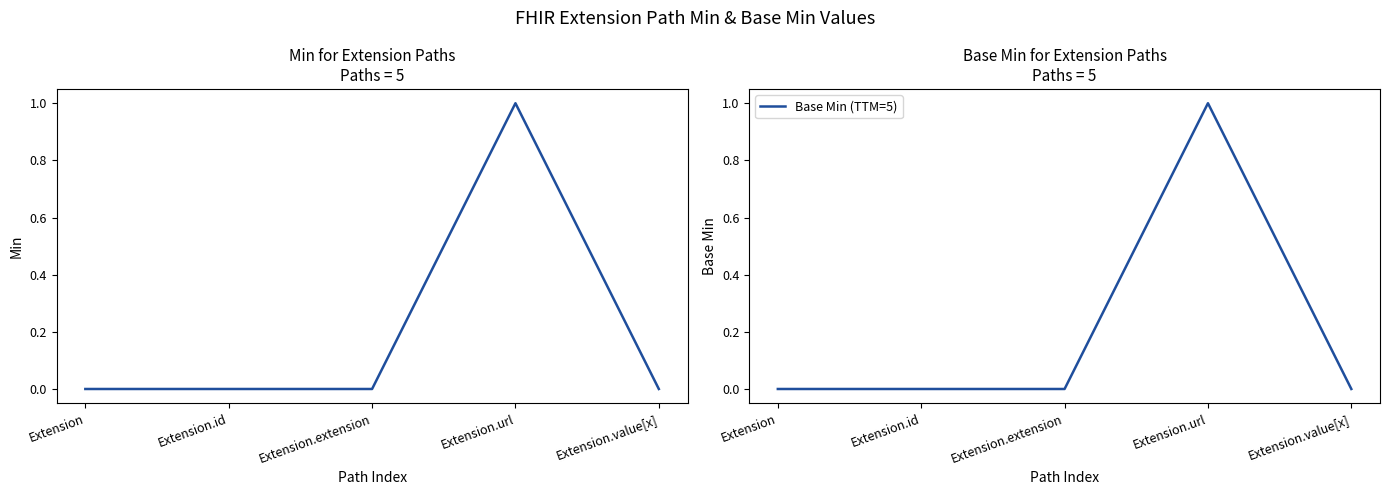

True or false: Base Min (TTM=5) and Min cross at least once.

False